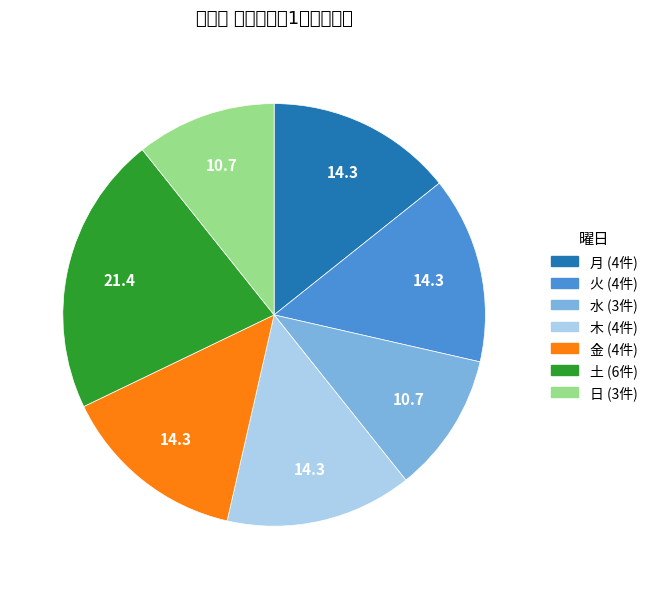

Is there a majority slice in this chart?

No